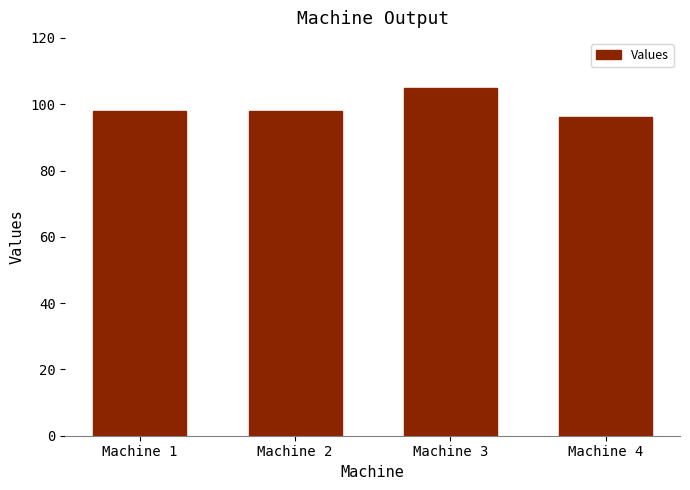

Reading right to left, transcribe all the data shown in this chart.

Machine 4=96	Machine 3=105	Machine 2=98	Machine 1=98